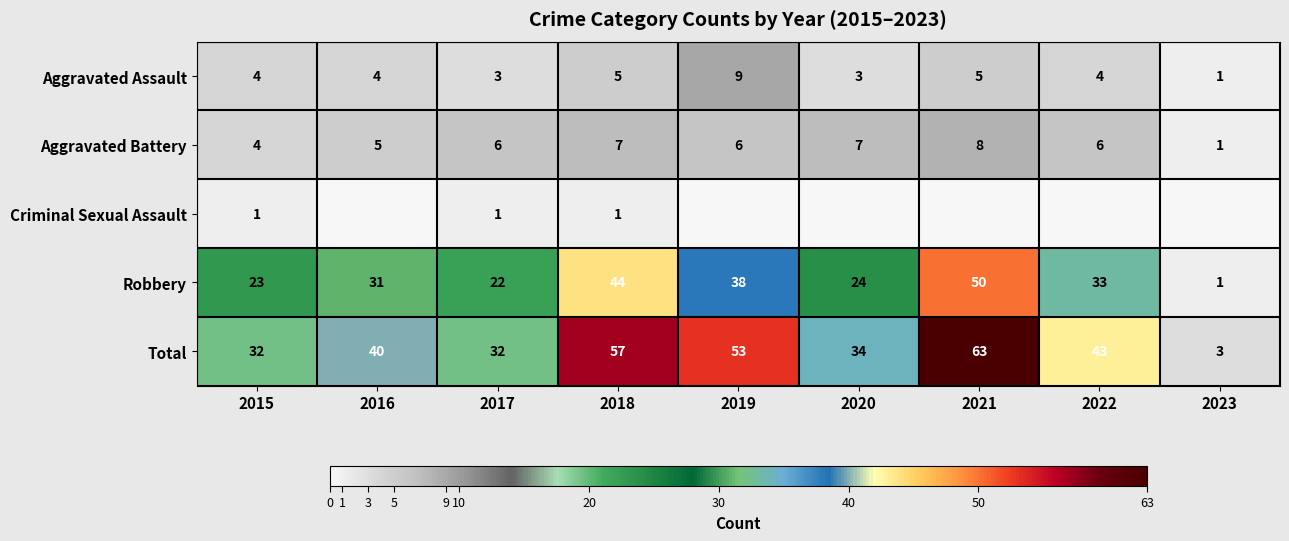

Between 2023 and 2016, which is larger?

2016